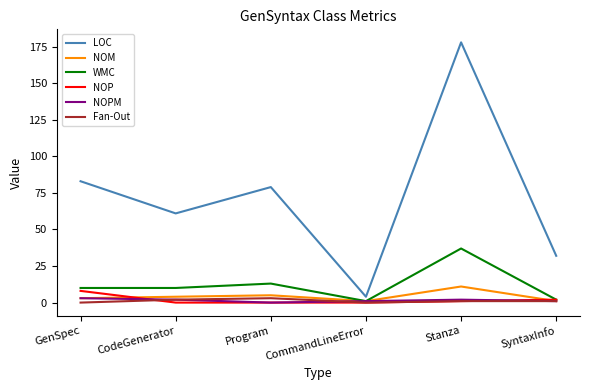

Which series has the widest spread of values?

LOC